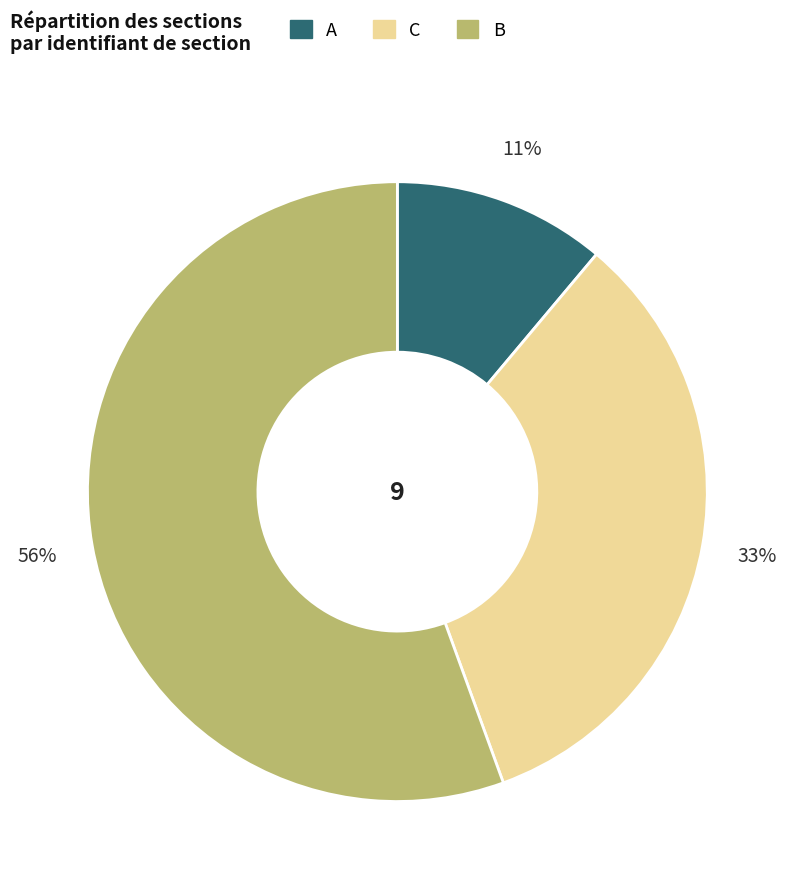

True or false: C accounts for 33% of the total.

True